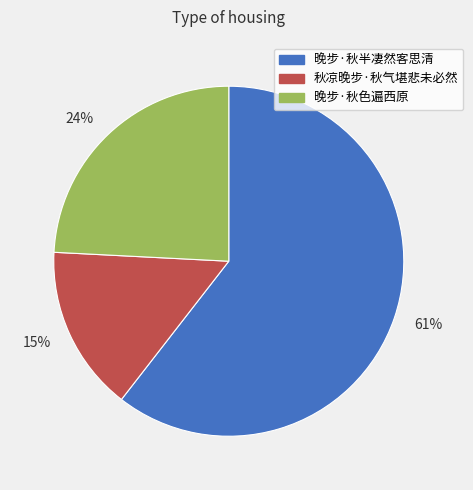

Which slice is the largest?

晚步·秋半凄然客思清